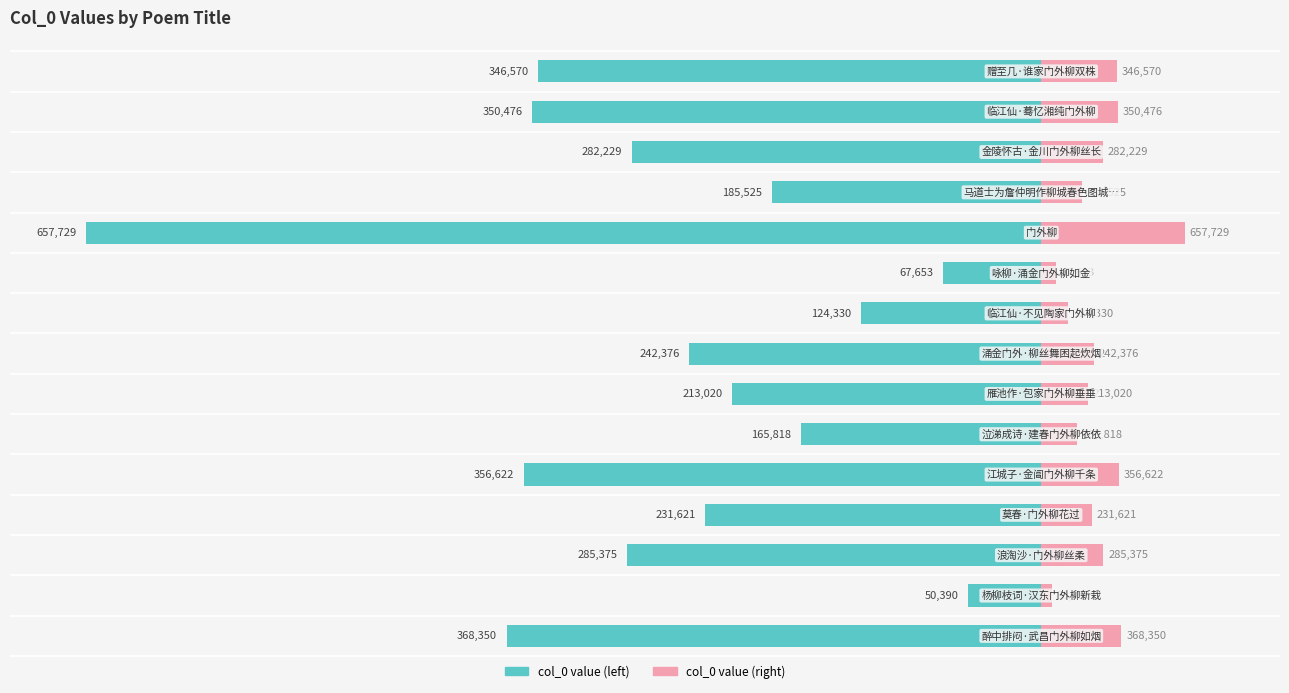

How many bars are there in total?

30